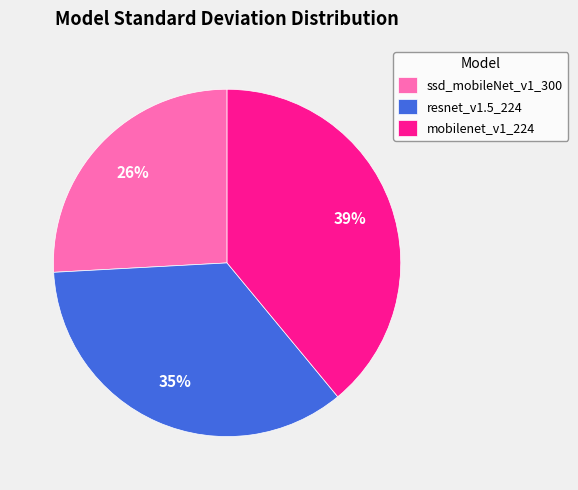

To the nearest percent, what is the average slice percentage?

33%